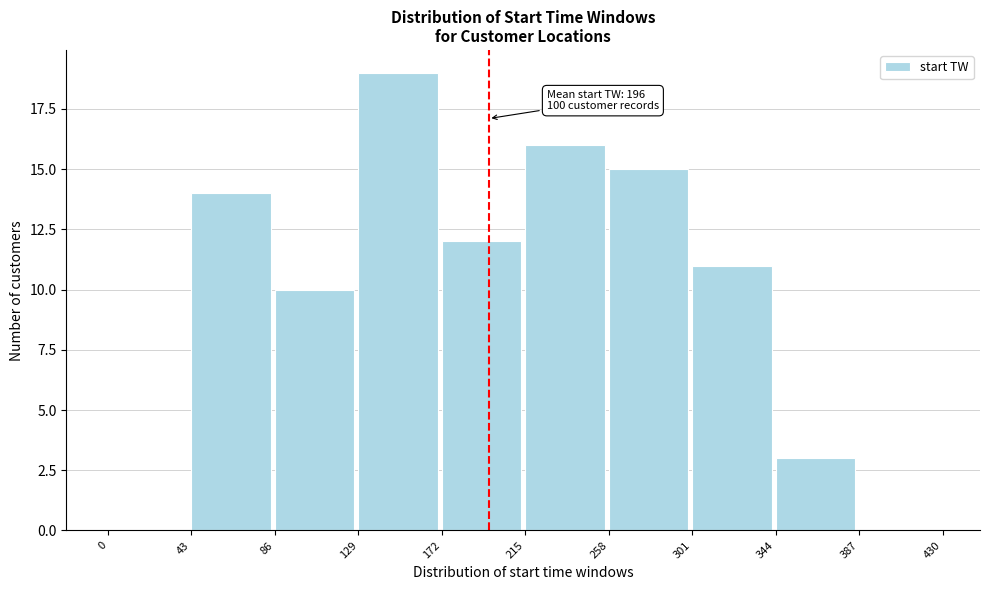

Over which range of the x-axis is the bar tallest?

129 to 172